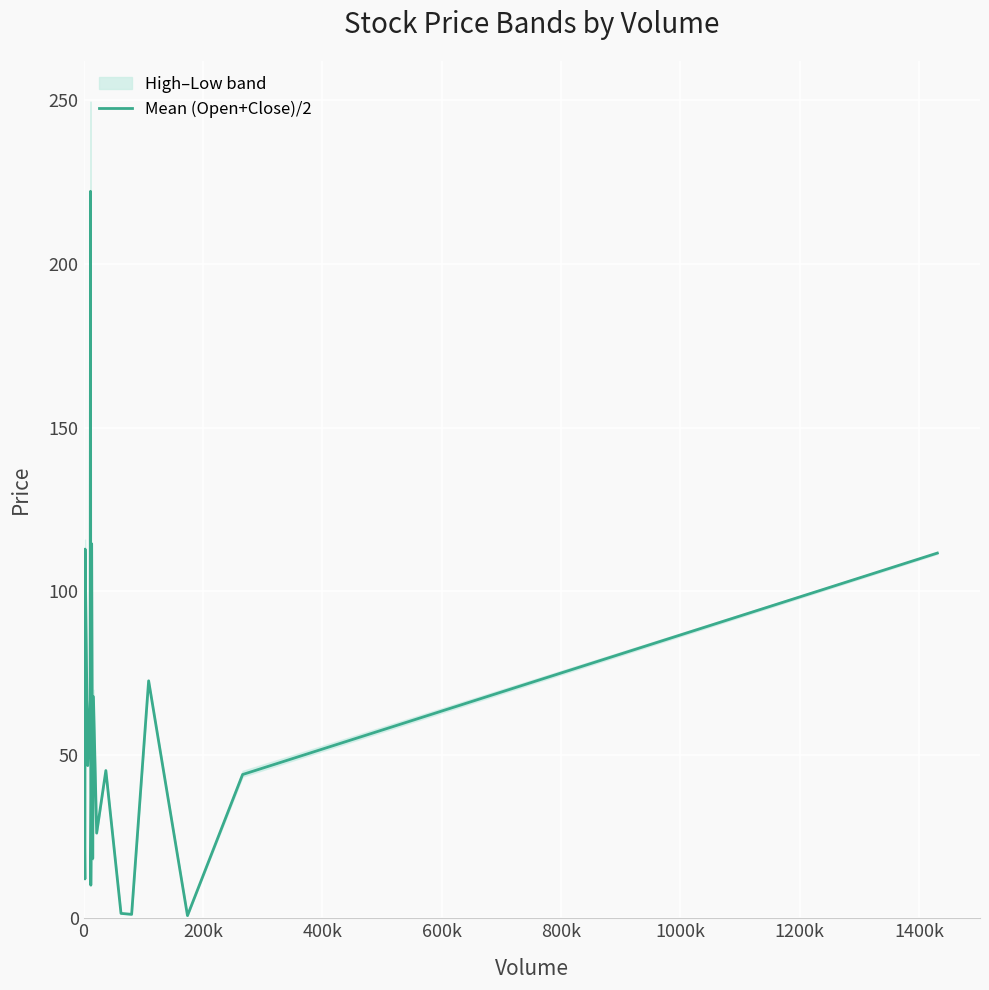

How many categories are shown in the chart?

20